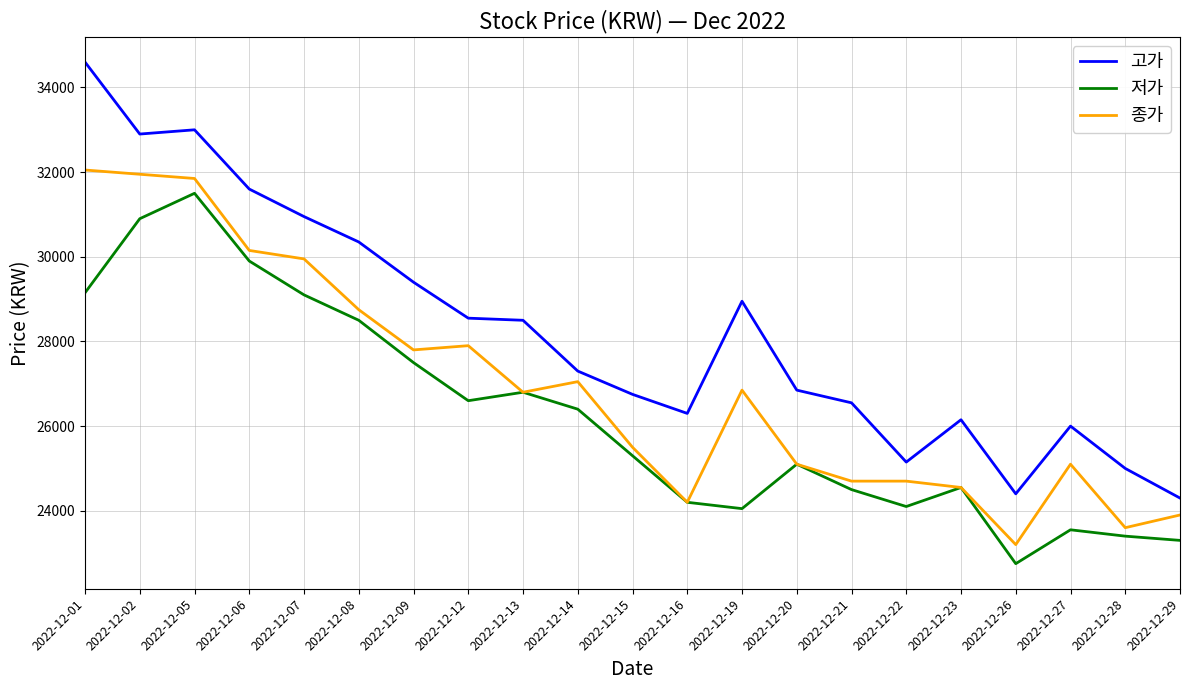

Which series has the largest range (max minus min)?

고가